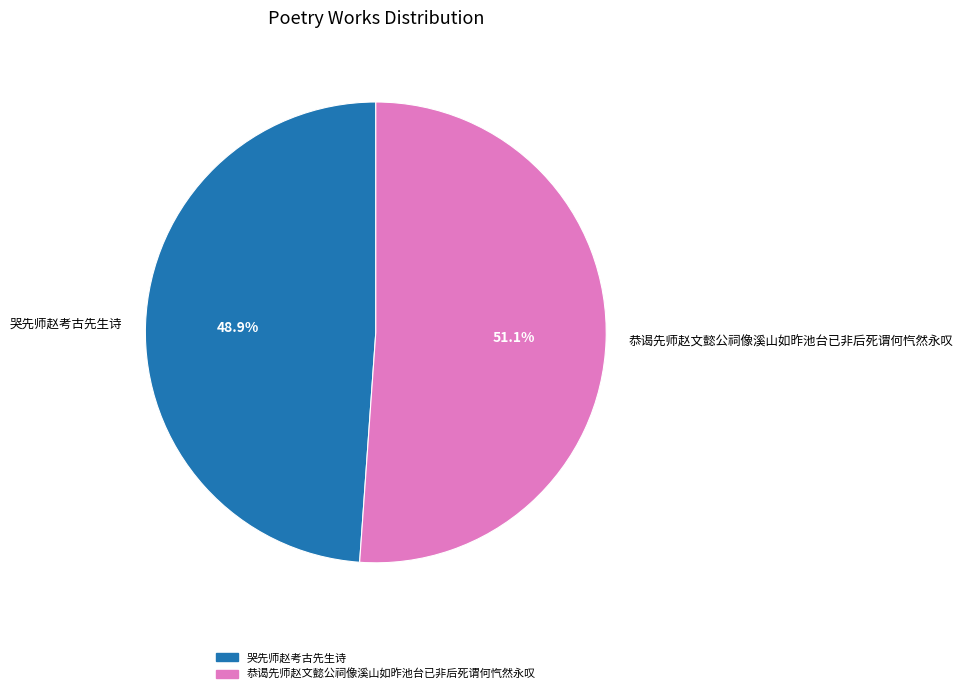

To the nearest percent, what is the average slice percentage?

50%